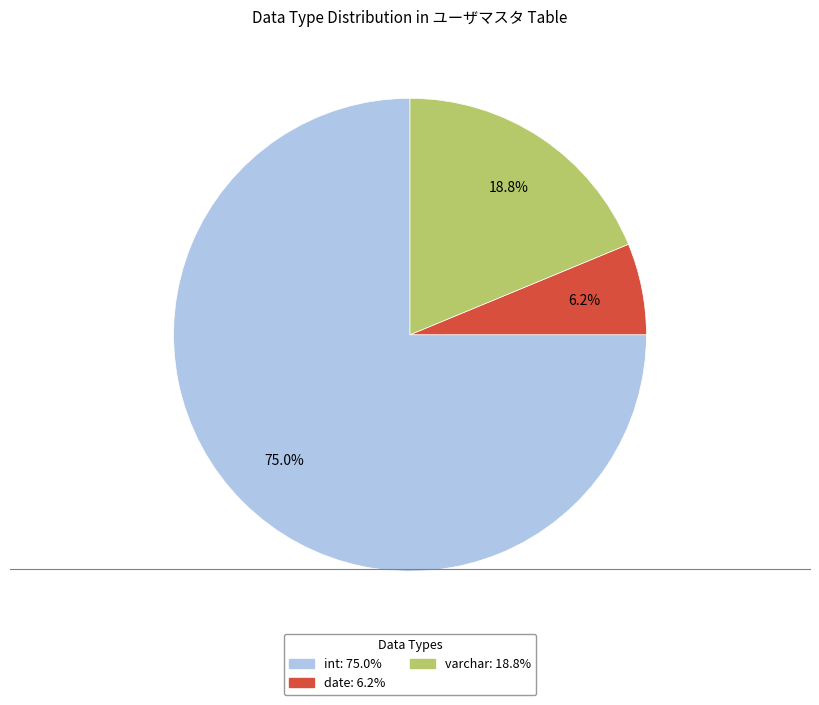

Approximately how many times larger is the value at date compared to int?

0.1